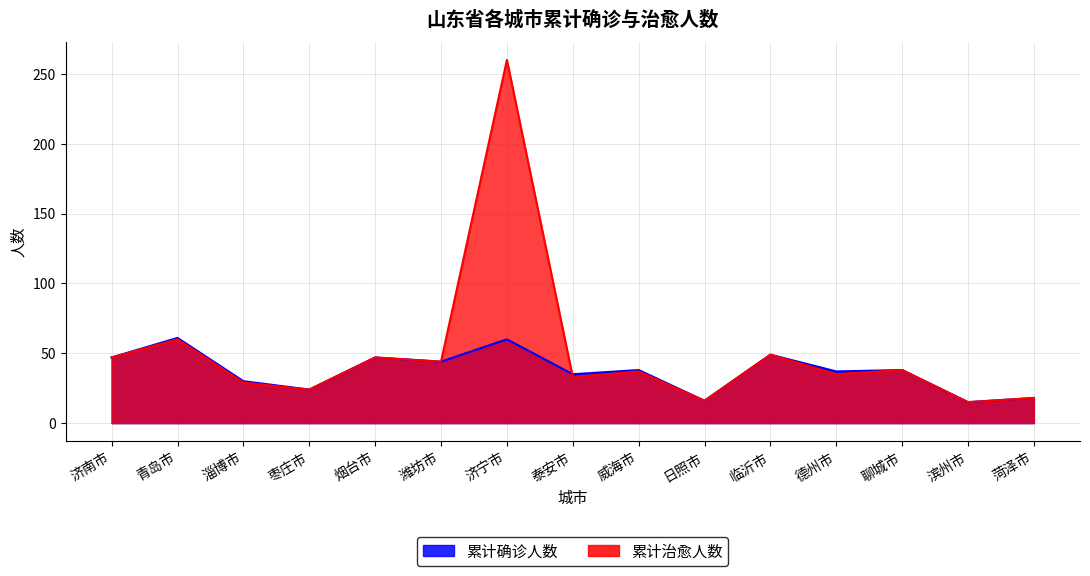

Is it true that 累计治愈人数 equals 33 at 泰安市?

True